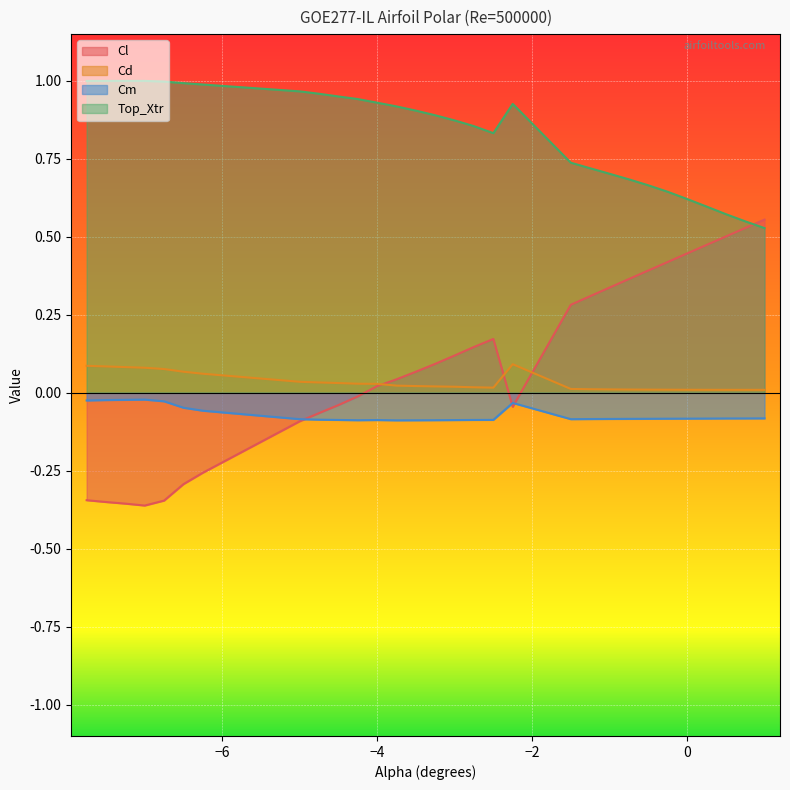

At how many categories does at least one series exceed 0?

30